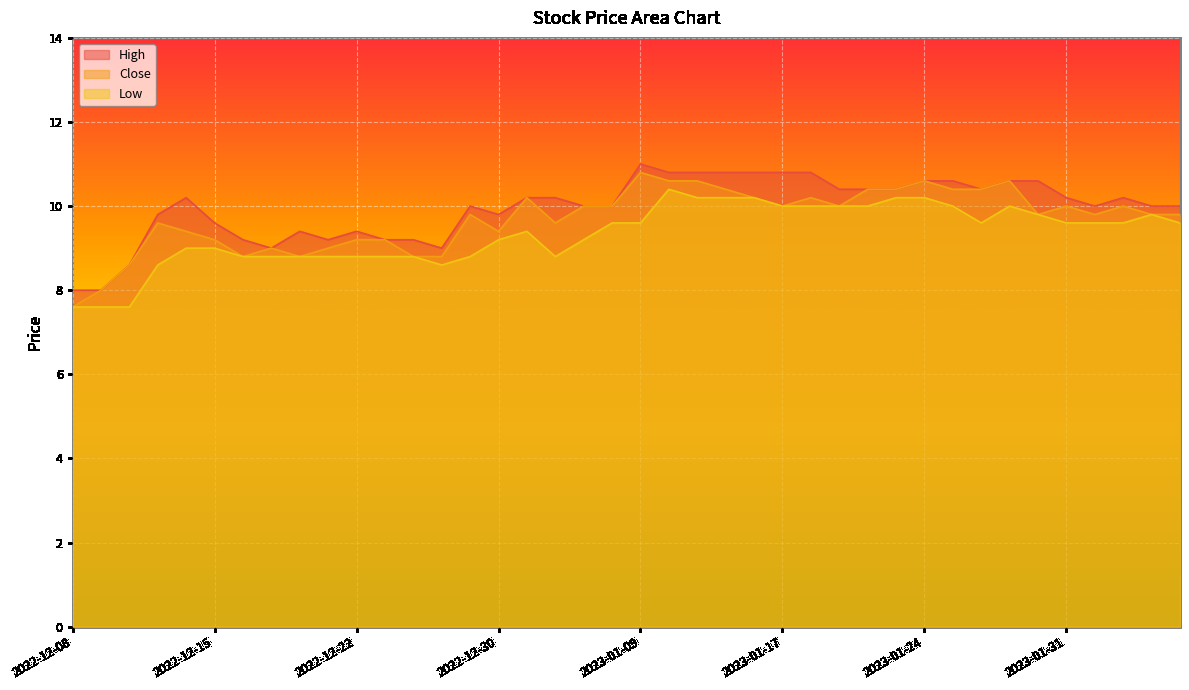

What is the sum of the High values at 2022-12-12 and 2023-02-03?

18.6